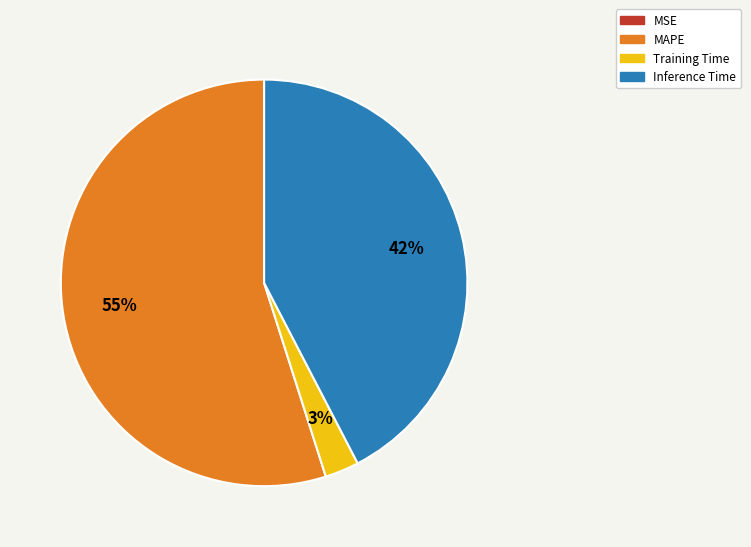

To the nearest percent, what is the average slice percentage?

25%